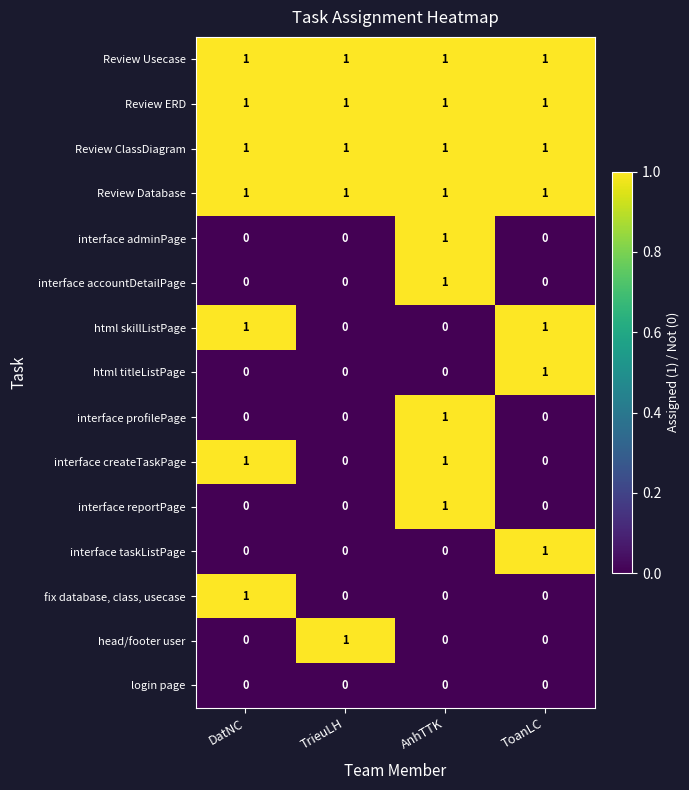

What is the spread (max minus min) of values at TrieuLH?

1